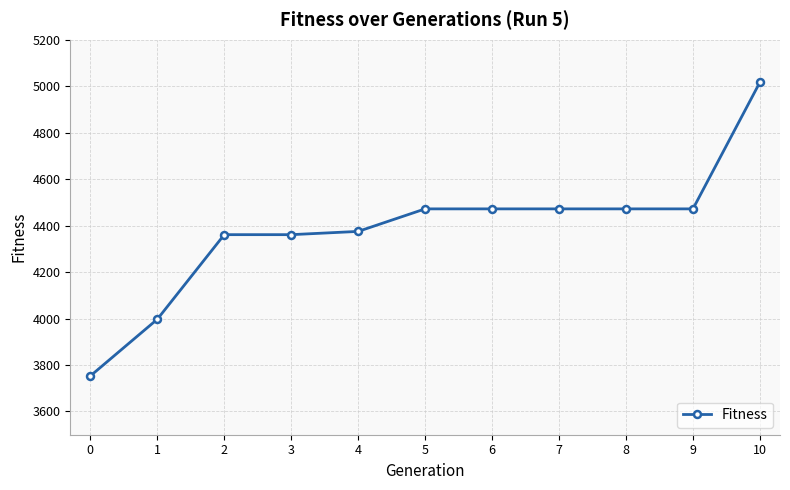

Read the value at 9.

4472